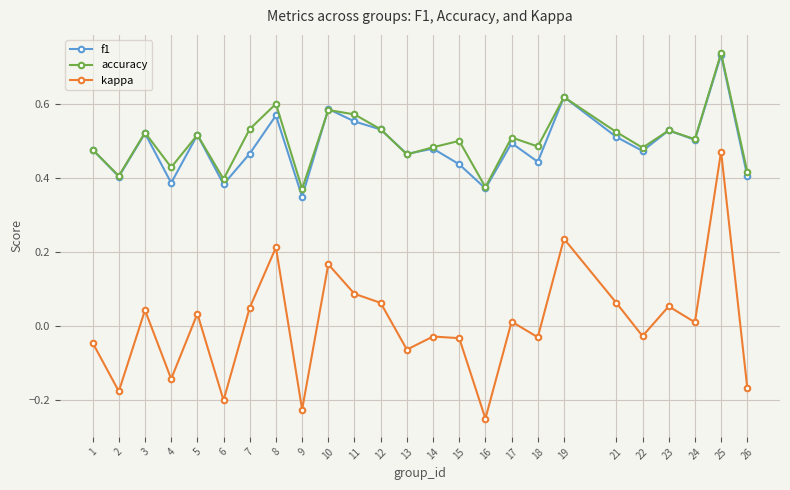

In accuracy, how many points are higher than both neighbors (excluding endpoints)?

9